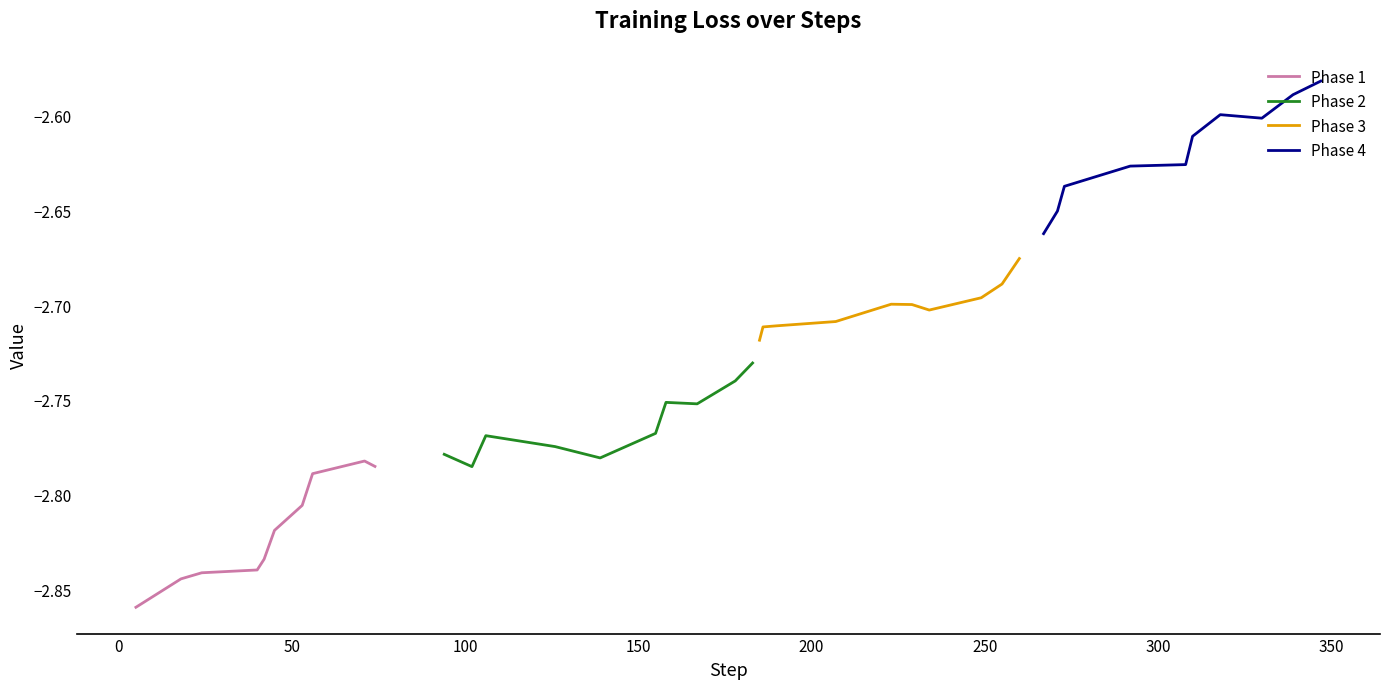

Does the chart have visible grid lines?

No